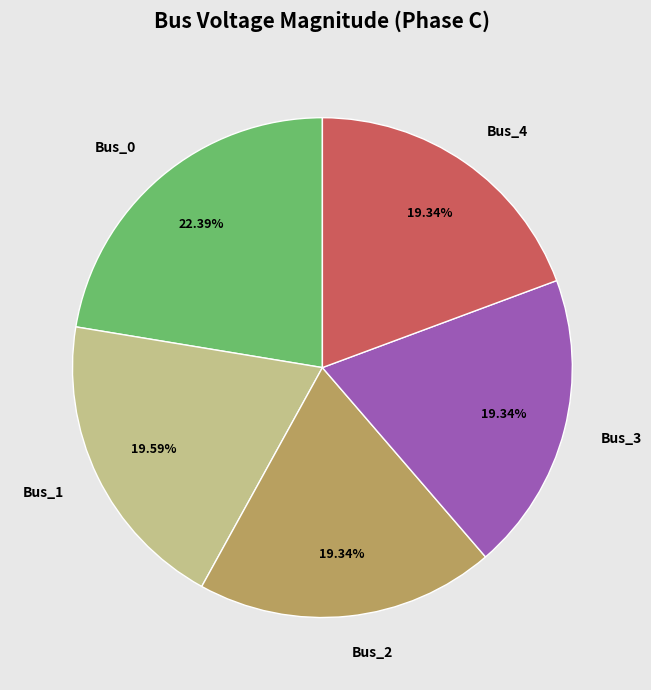

Does any single category account for the majority?

No